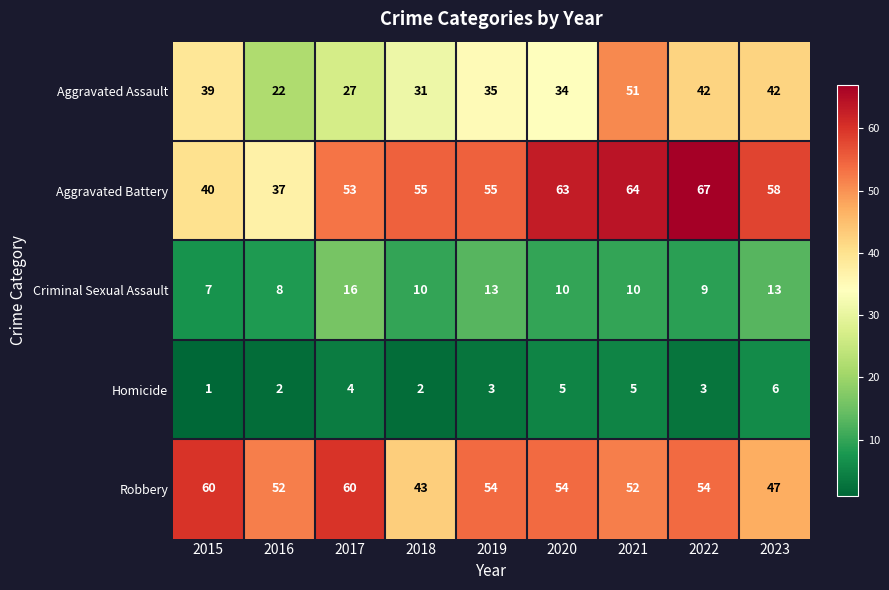

What is the sum of all Aggravated Battery values?

492